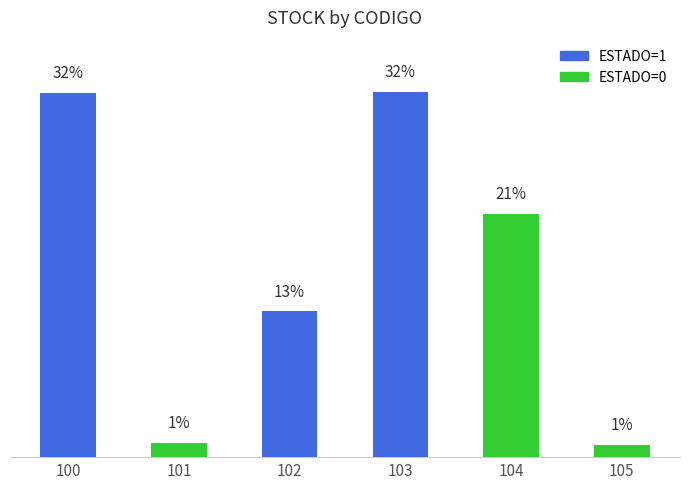

Are the bars horizontal?

No